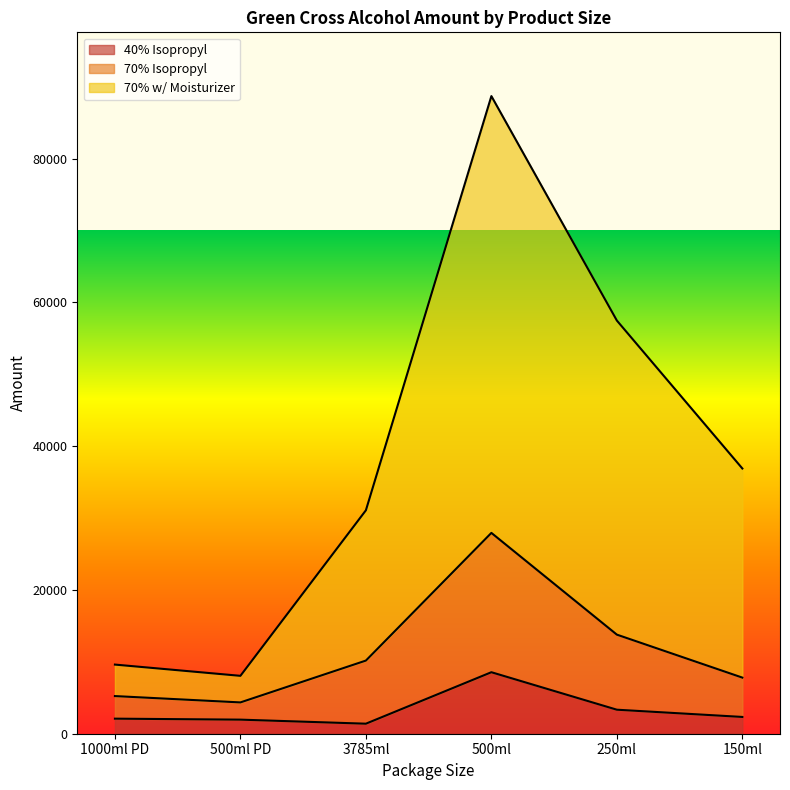

Is it true that 70% Isopropyl equals 27932.9 at 500ml?

True